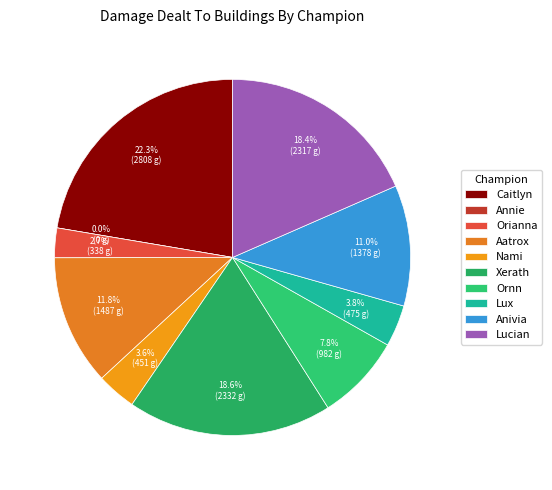

To the nearest percent, what percentage of the pie is Ornn?

8%